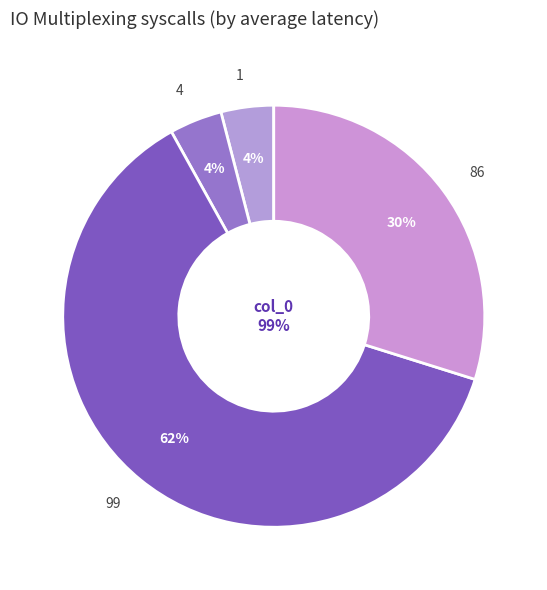

To the nearest percent, what is the average slice percentage?

25%